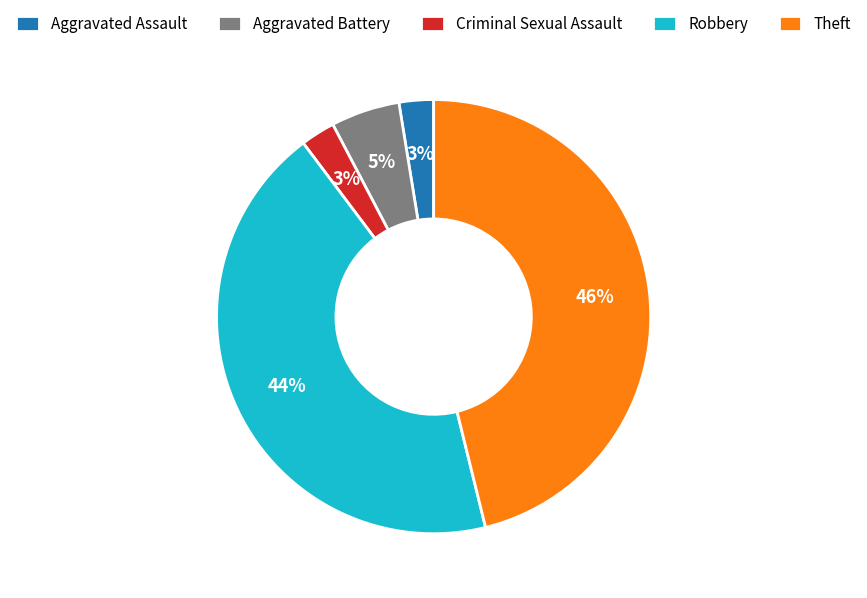

To the nearest percent, what is the average slice percentage?

20%